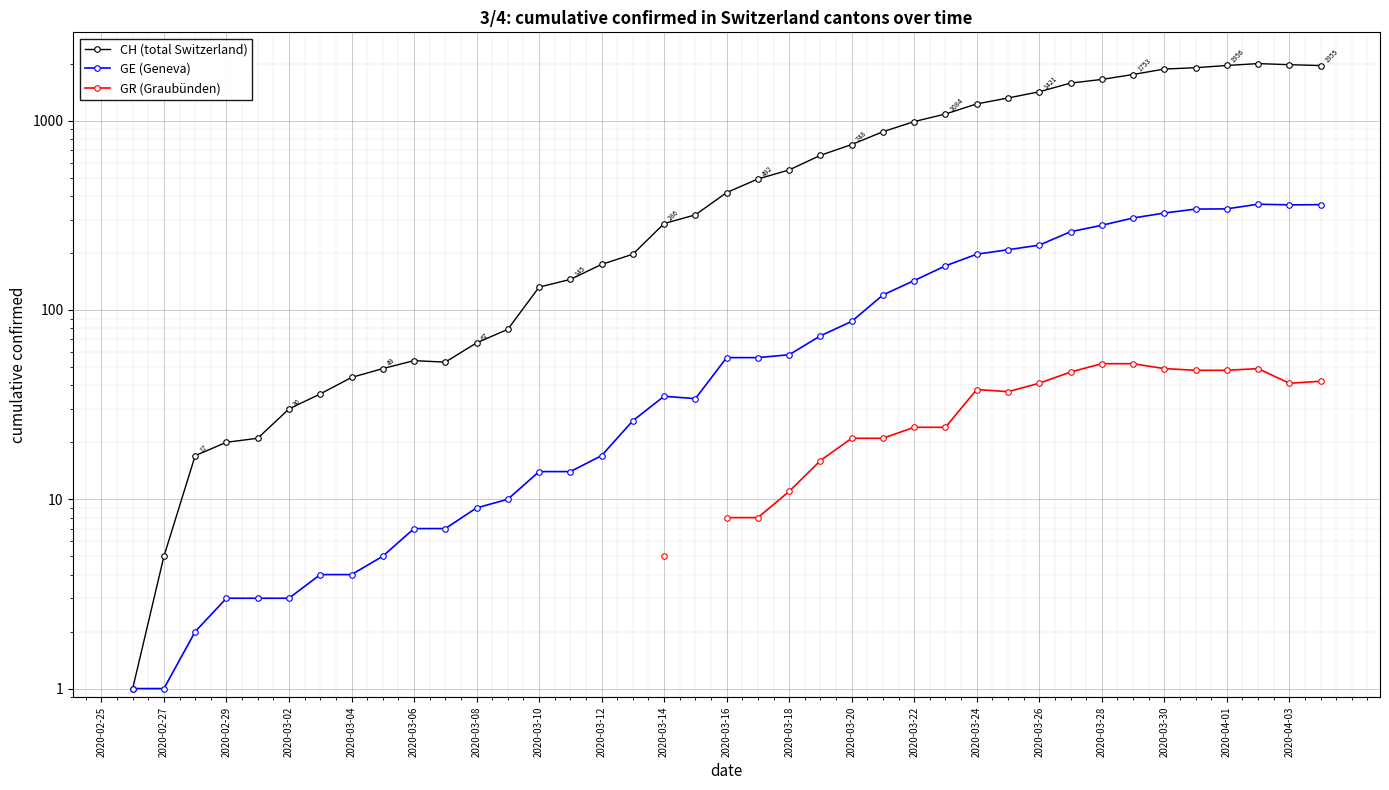

True or false: GR (Graubünden) has more than 1 interior local peaks.

True